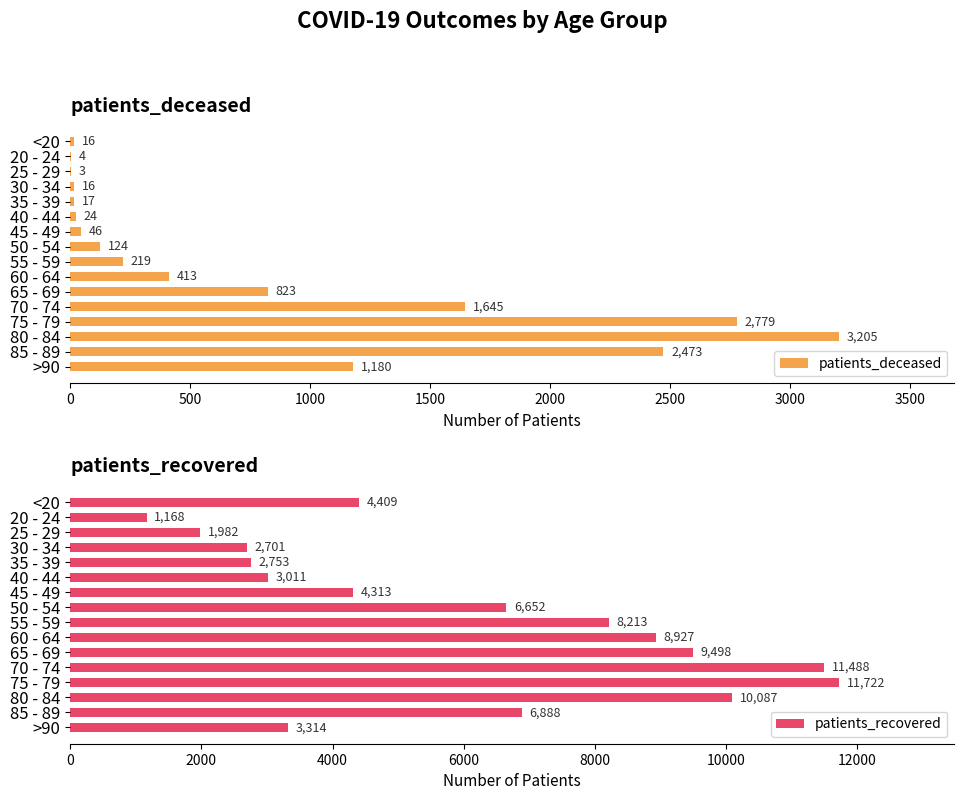

At which label is patients_deceased closest to 1604?

70 - 74